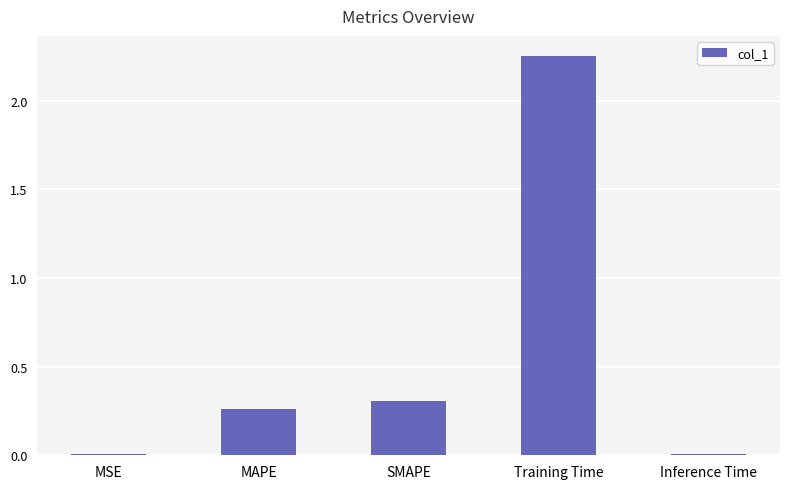

At which category does the chart reach its peak across all series?

Training Time